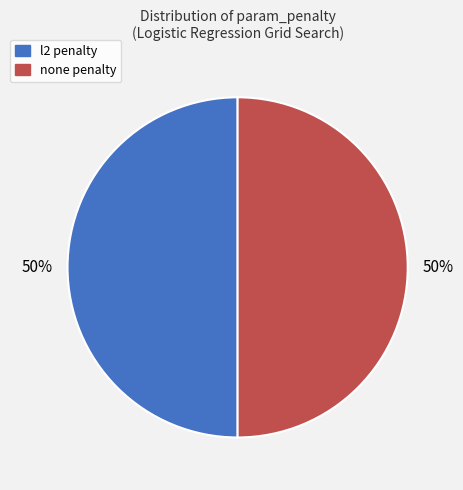

To the nearest percent, what is the average slice percentage?

50%